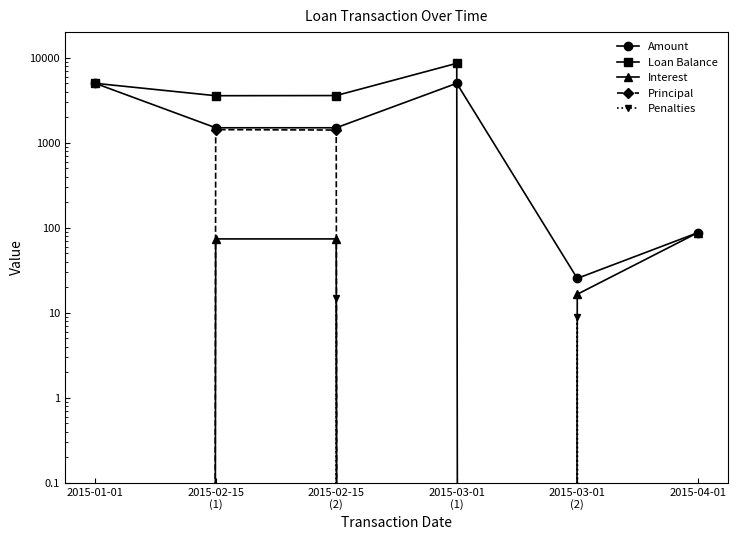

How many data points does each series have?

6